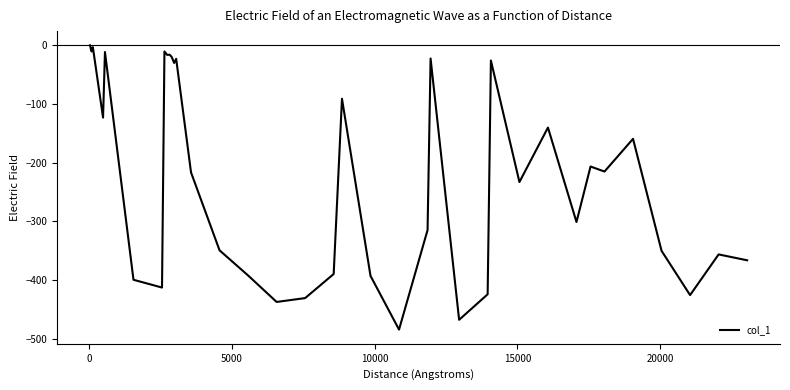

What is the difference between the maximum and minimum values?

484.7